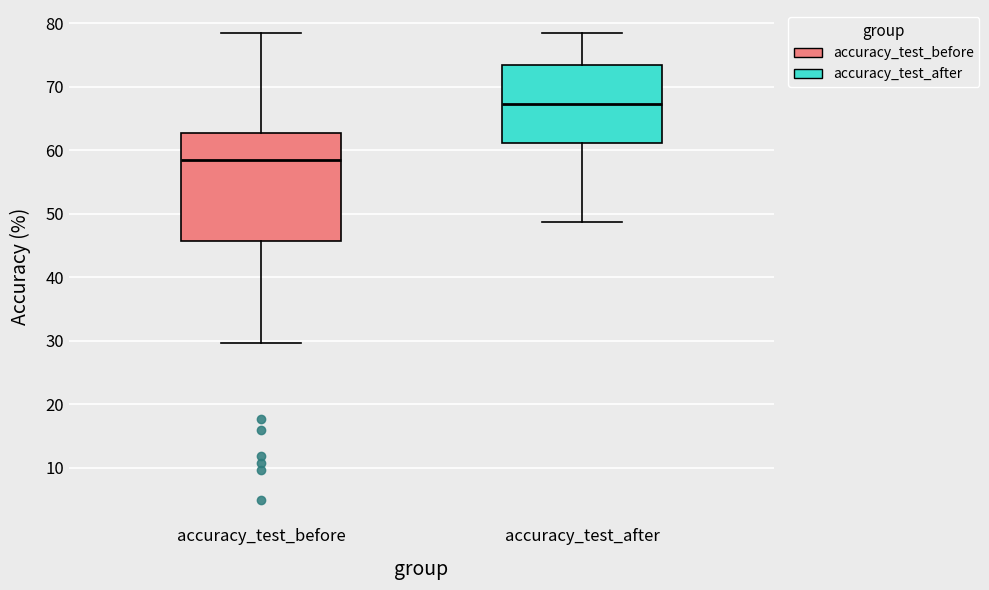

Reading left to right, transcribe this box plot: for each box, give where its median line is, the range the box spans, and where its two whiskers end, as read against the y-axis. The values are not printed on the chart, so give them approximately, as read against the axis.

accuracy_test_before: median 58, box 46 to 63, whiskers 30 to 78
accuracy_test_after: median 67, box 61 to 73, whiskers 49 to 78